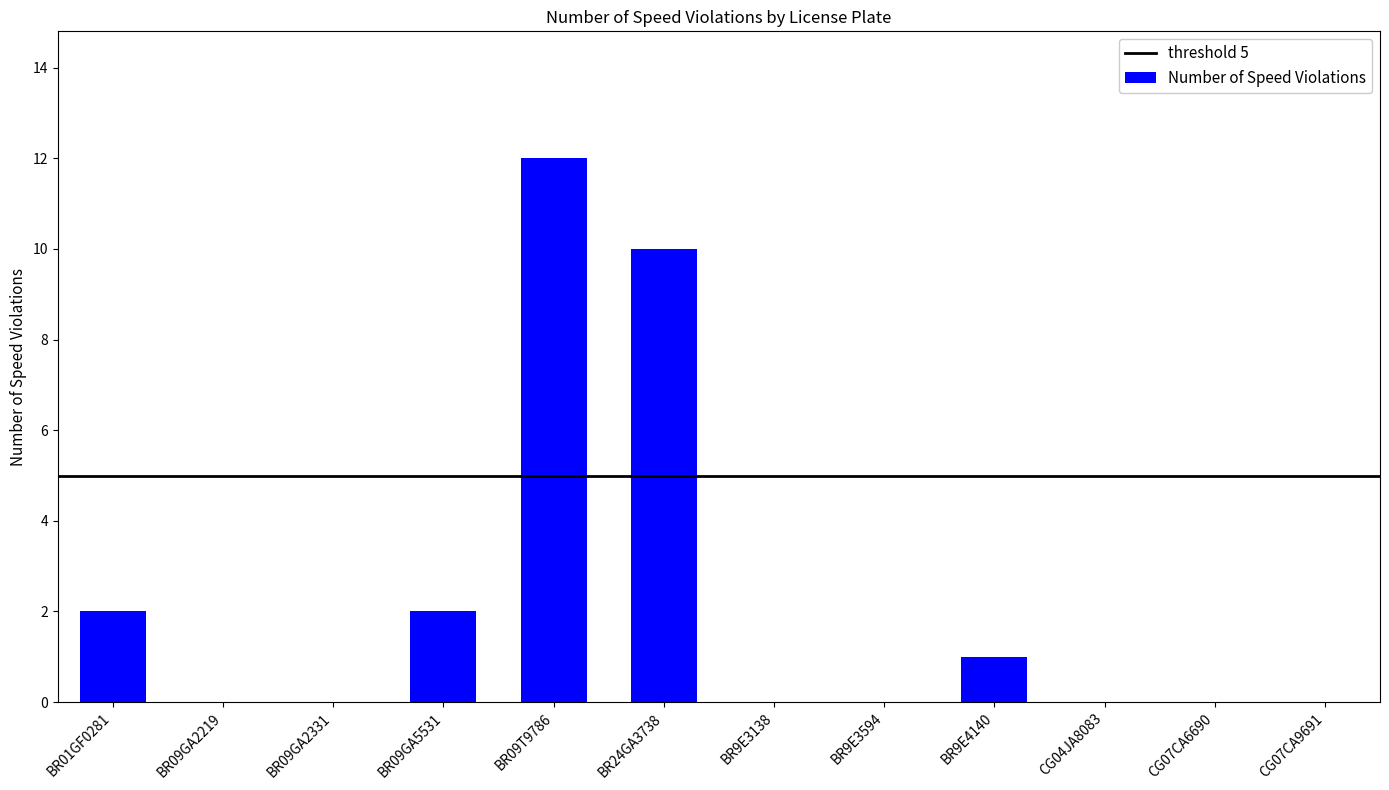

Which has a higher value, BR24GA3738 or CG07CA9691?

BR24GA3738